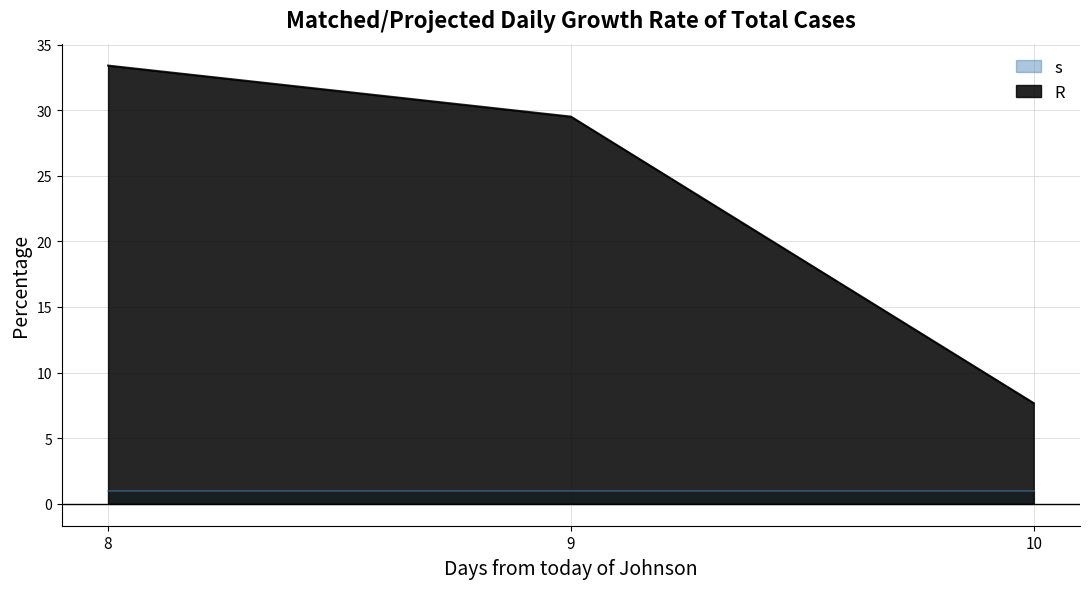

What is the approximate value at 10?

7.7